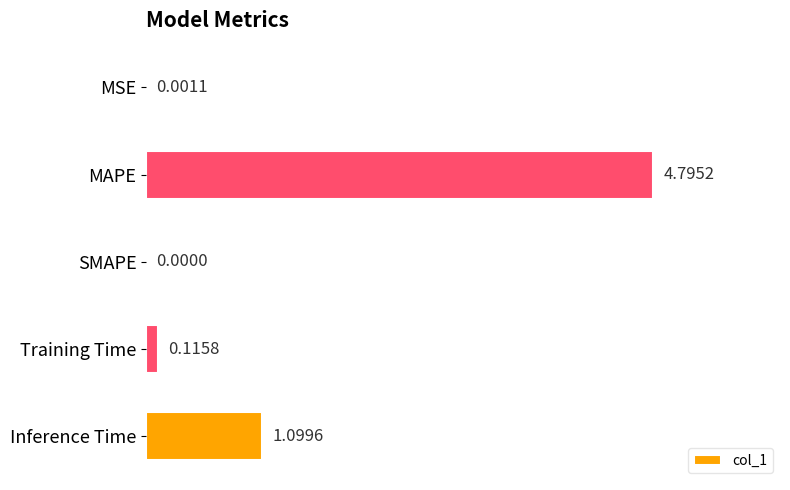

Which category has the highest value across all series?

MAPE